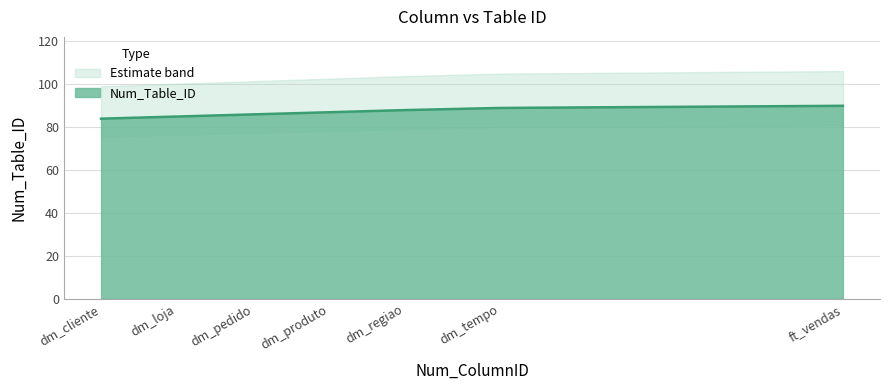

What is the approximate value of Num_Table_ID at dm_tempo?

89